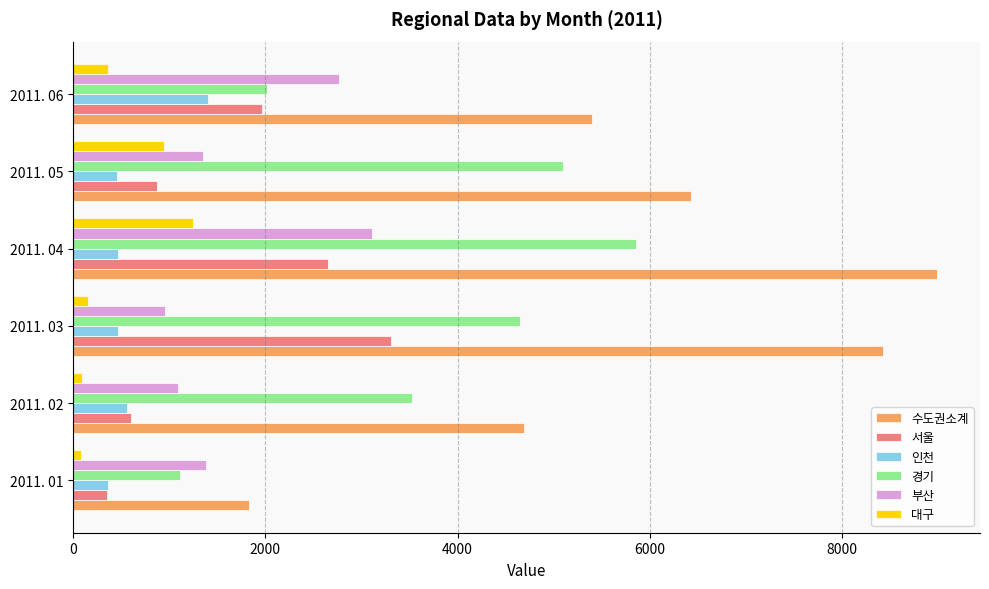

Between 2011. 03 and 2011. 04, which series saw the biggest shift?

부산